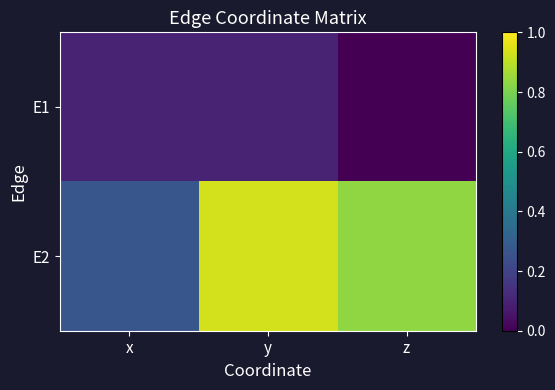

Reading left to right, what are all the values shown in this chart?

E1: x=0.1	y=0.1	z=0.0
E2: x=0.3	y=0.9	z=0.8